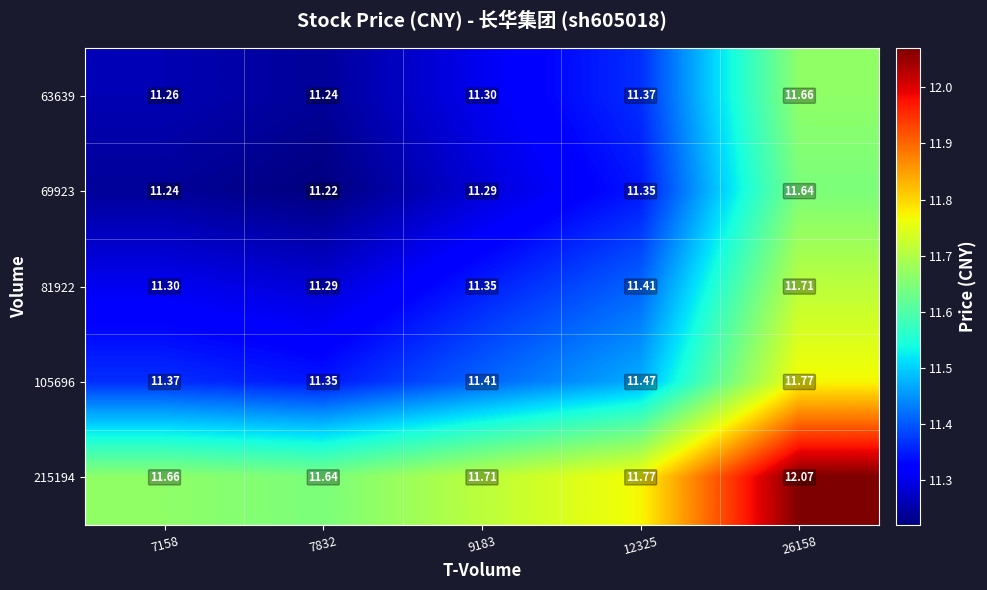

Is the value of 105696 at 9183 greater than the value of 69923 at 7158?

Yes